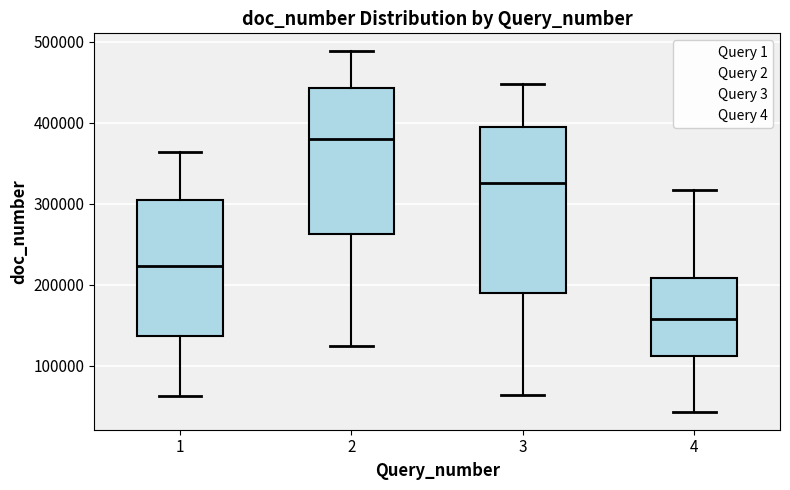

Reading left to right, read every box against the y-axis: the position of its median line, the range the box covers, and the ends of its whiskers. The values are not printed on the chart, so give them approximately, as read against the axis.

1: median 220000, box 140000 to 310000, whiskers 60000 to 360000
2: median 380000, box 260000 to 440000, whiskers 120000 to 490000
3: median 330000, box 190000 to 390000, whiskers 60000 to 450000
4: median 160000, box 110000 to 210000, whiskers 40000 to 320000